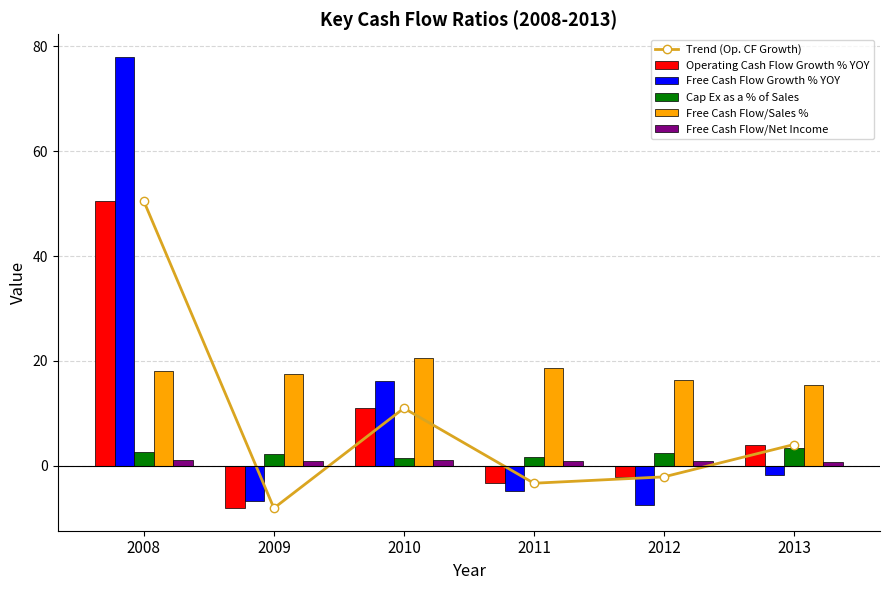

Is the value of Free Cash Flow/Net Income at 2010 greater than the value of Free Cash Flow/Sales % at 2012?

No